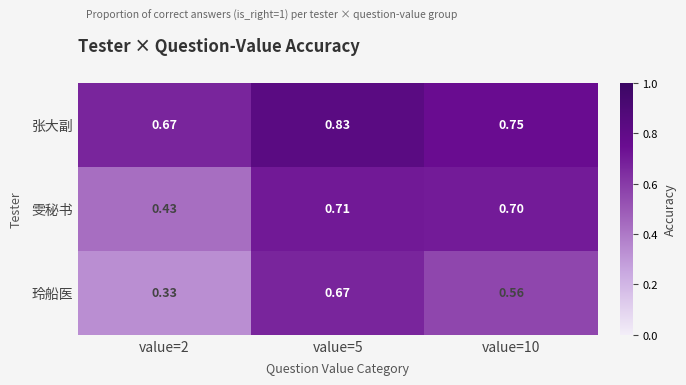

At how many categories does at least one series exceed 0?

3